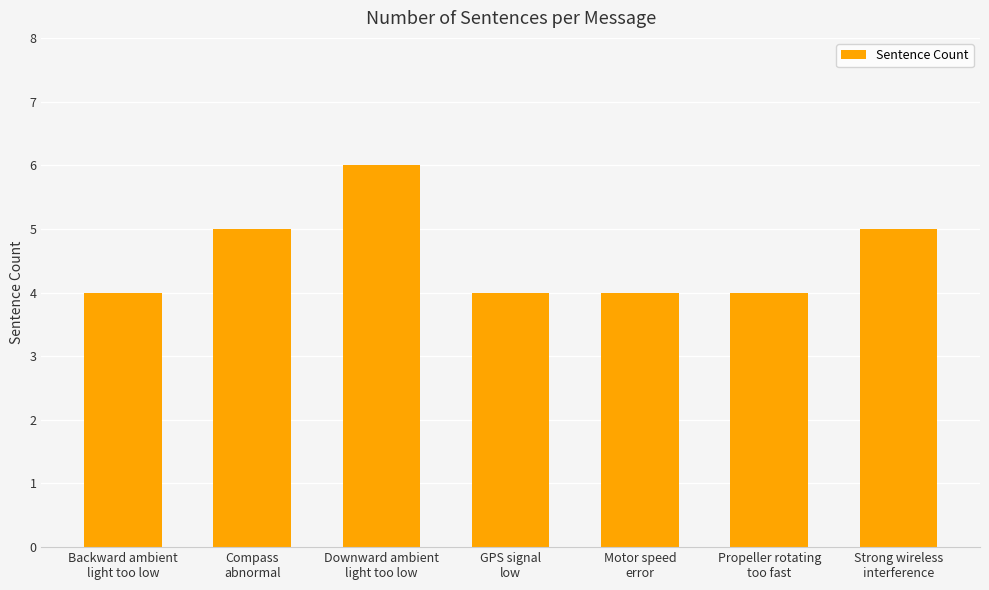

Read the value at Strong wireless
interference.

5